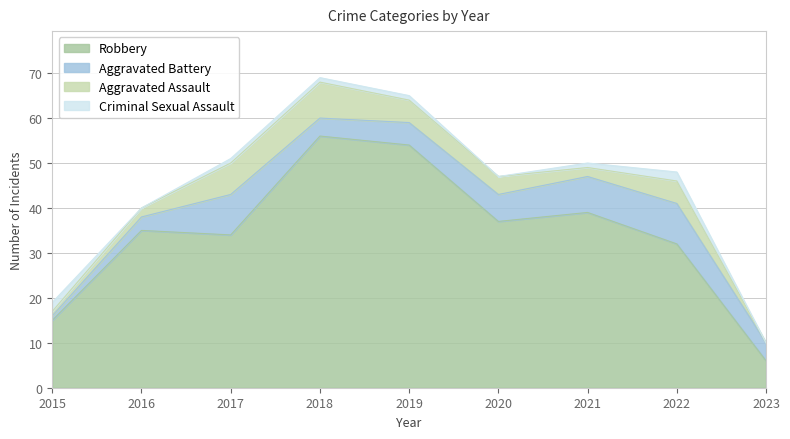

Does the chart display data point markers on the line(s)?

No